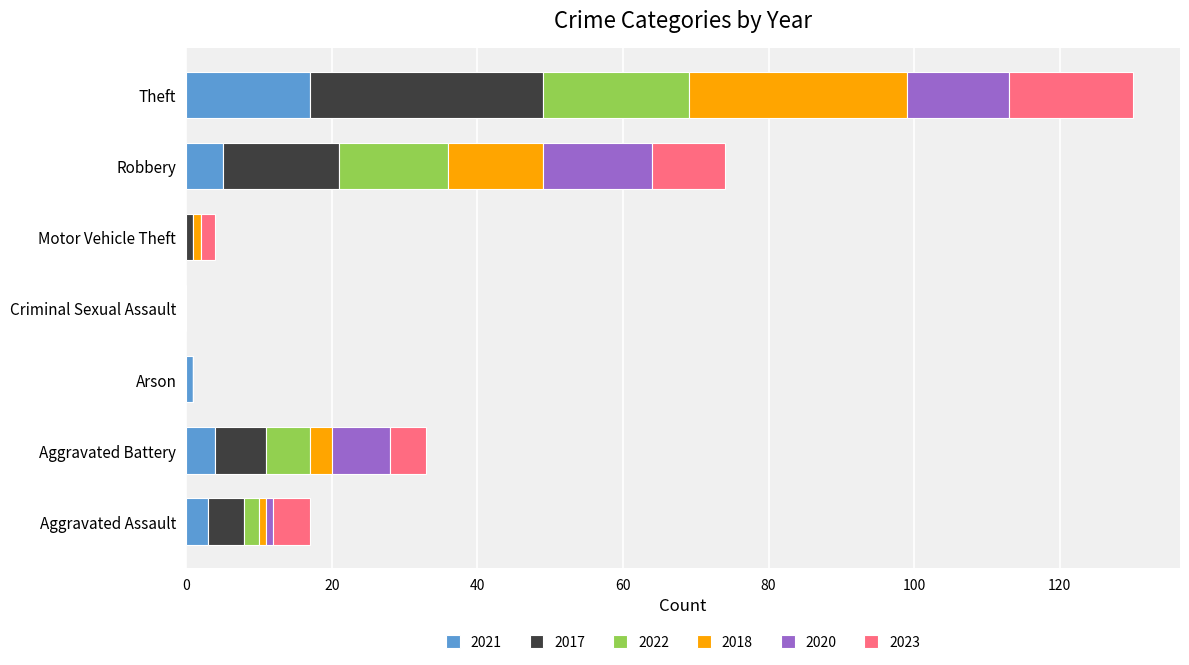

At which label does 2021 reach its peak?

Theft